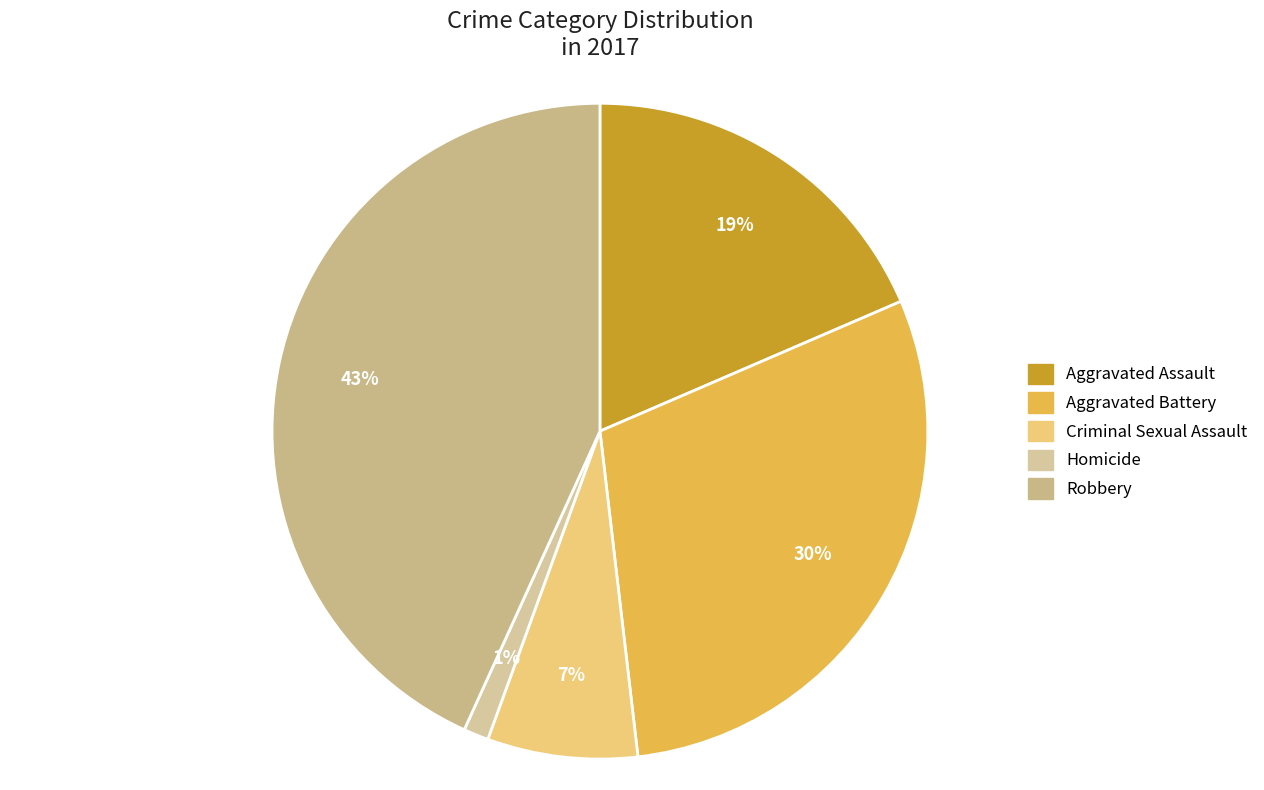

Is it true that Aggravated Assault is 26% of the pie?

False